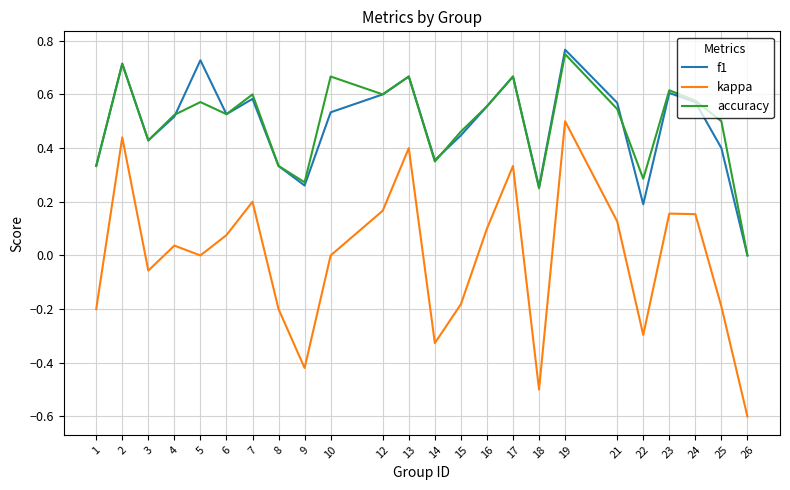

Between 4 and 8, which series saw the biggest shift?

kappa